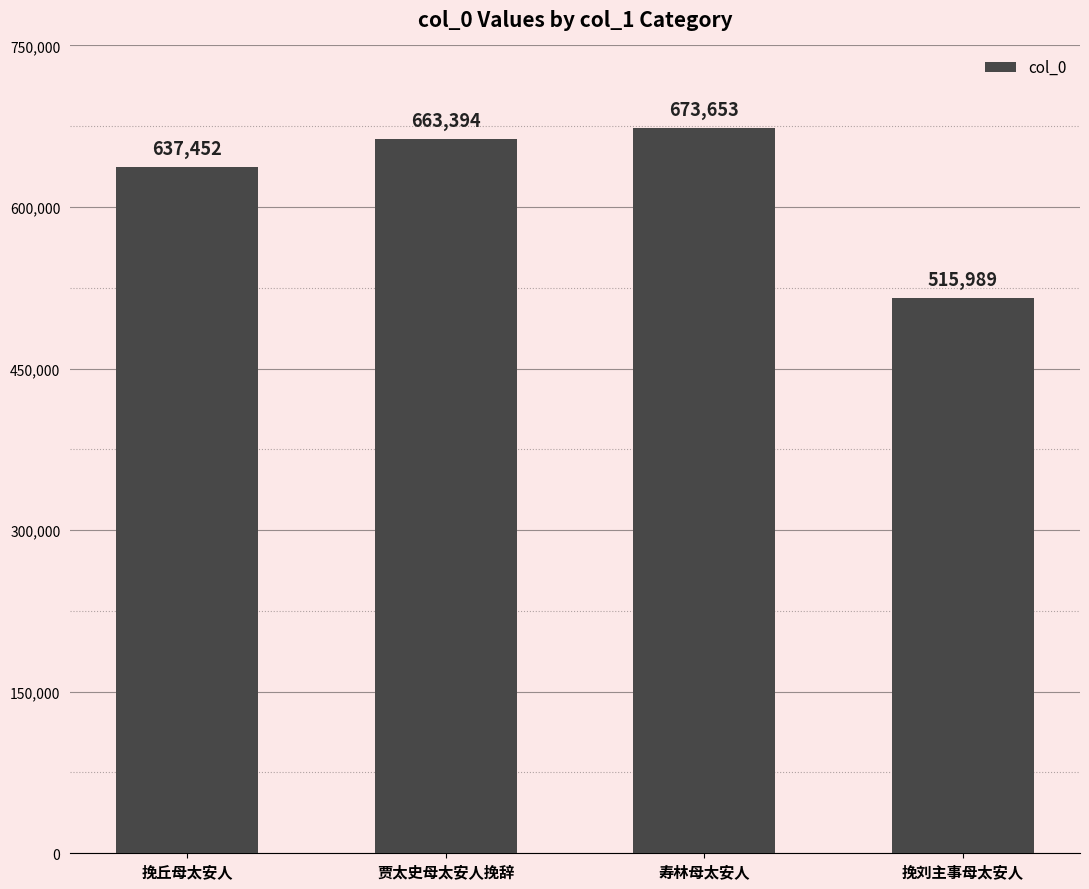

What is the label of the 3rd bar from the right?

贾太史母太安人挽辞